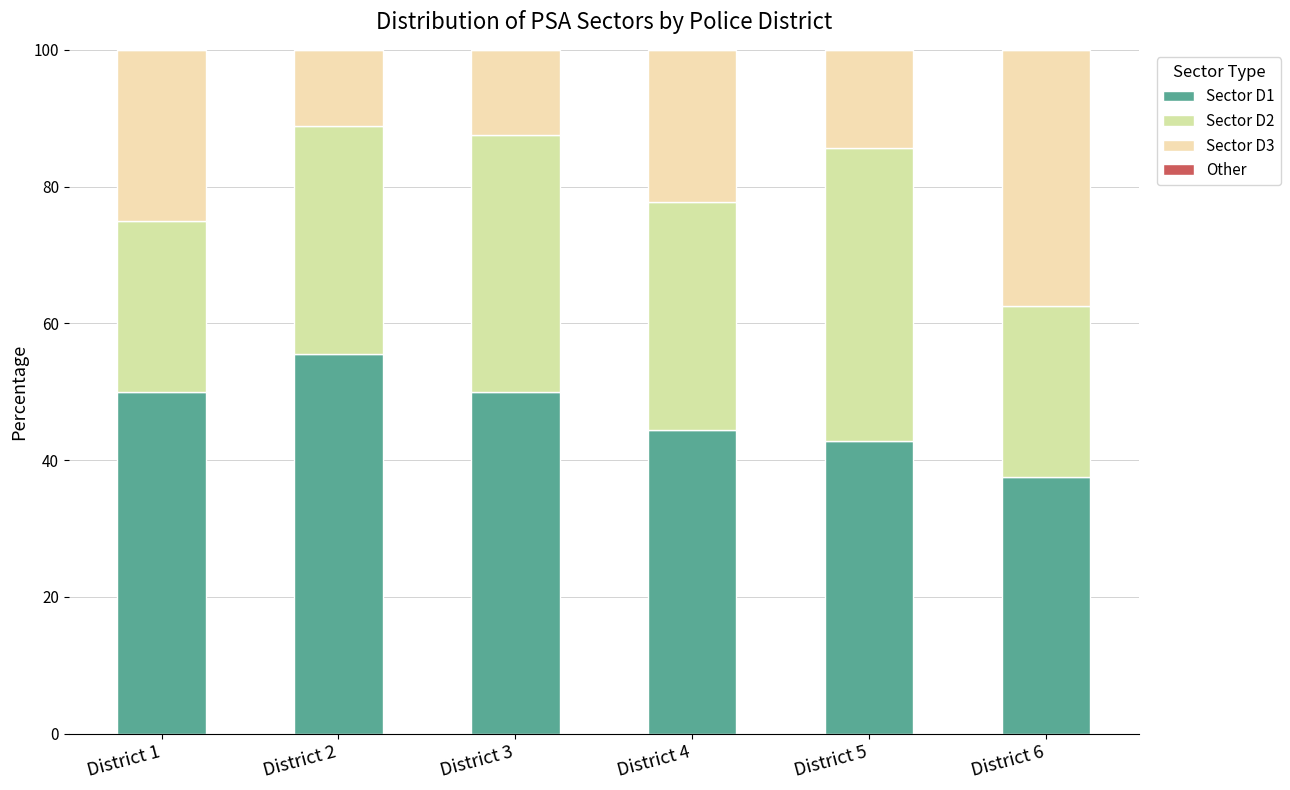

How many bars are there in total?

6